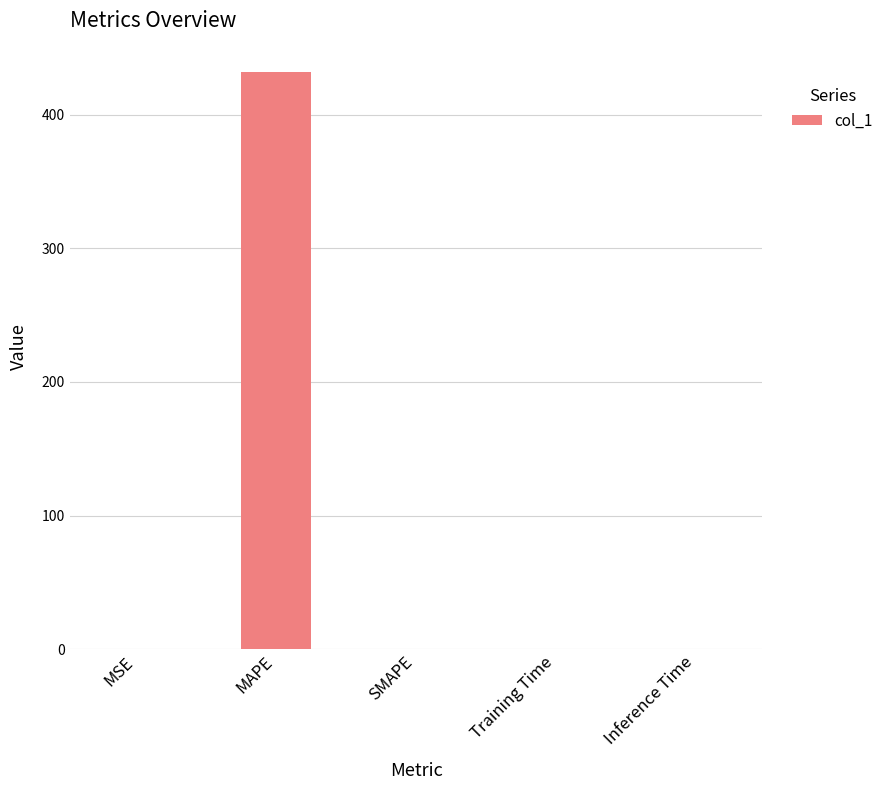

What is the sum of all values?

431.6